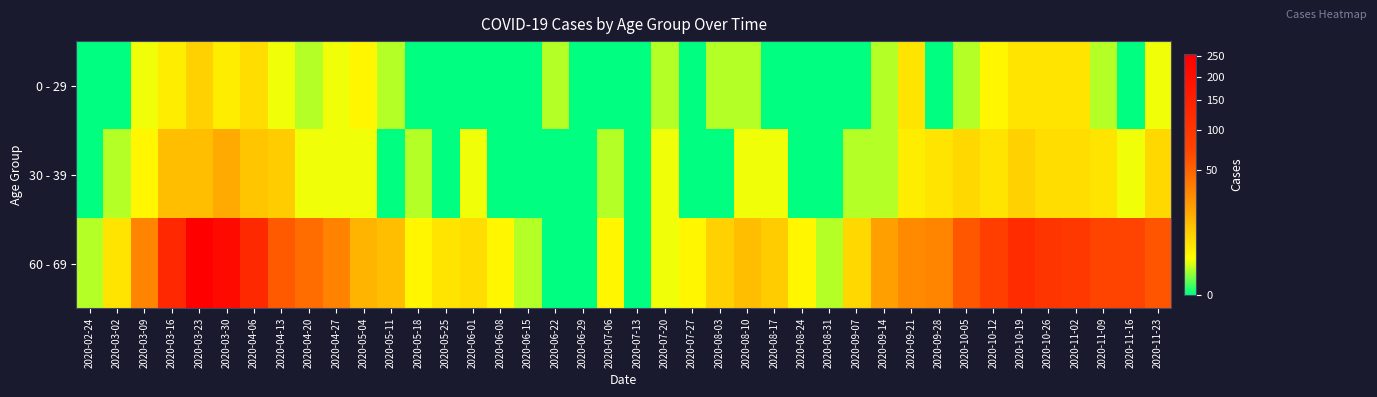

Which series changed the most between 2020-08-10 and 2020-10-05?

60 - 69